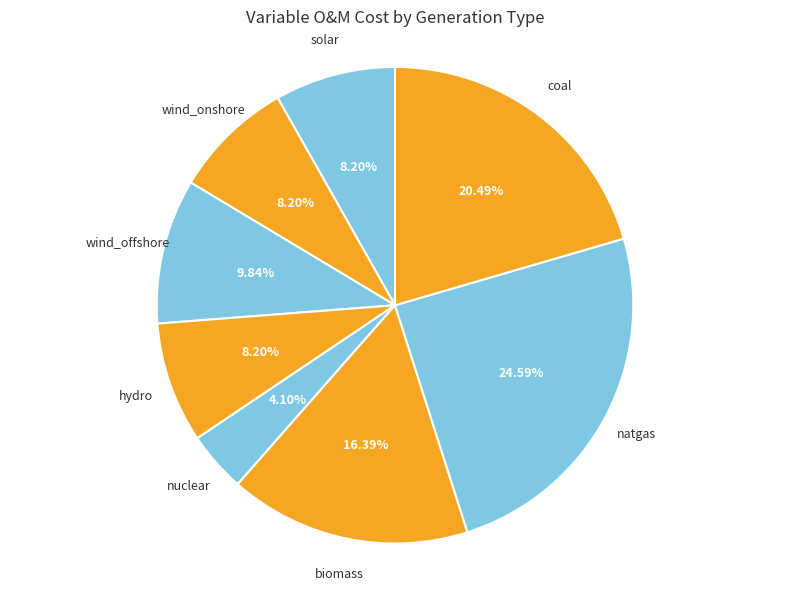

To the nearest percent, what portion does natgas represent?

25%